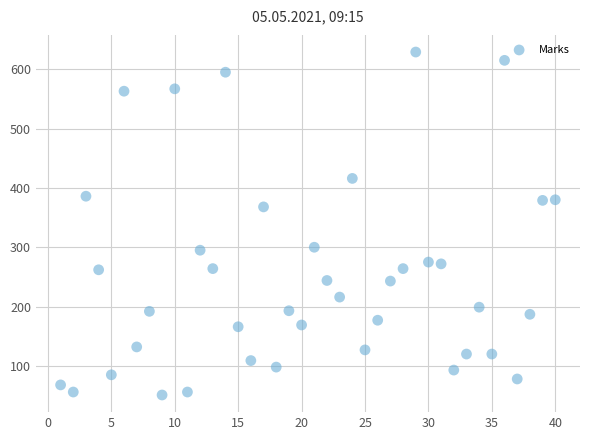

What is the range of X values (max minus min)?

39